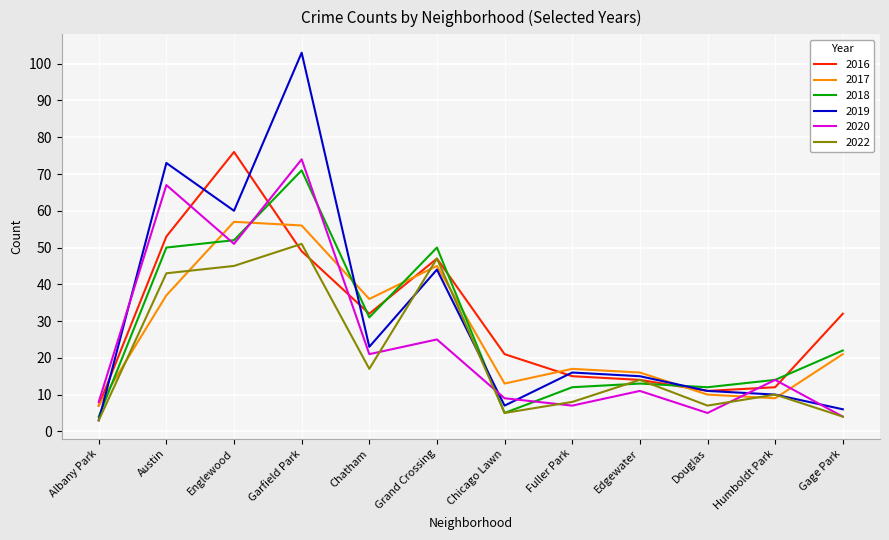

What is the sum of all 2018 values?

336